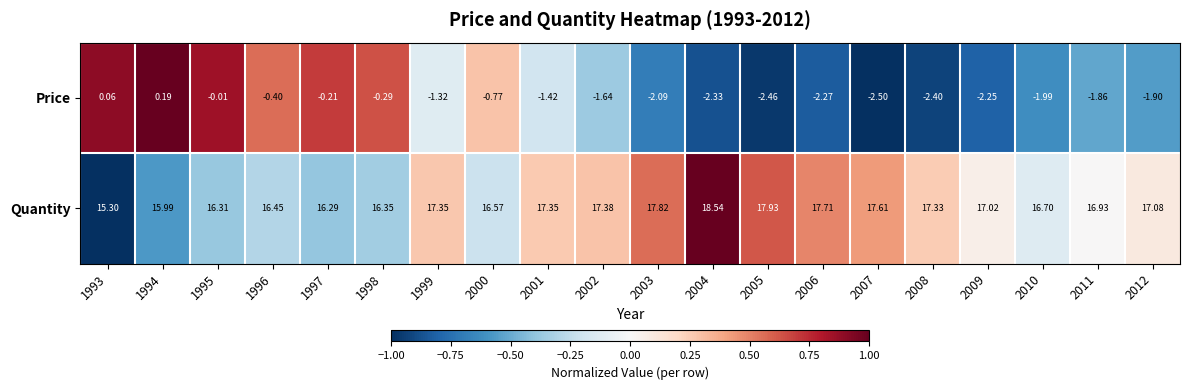

Is the value of Price at 2004 greater than the value of Quantity at 1993?

No